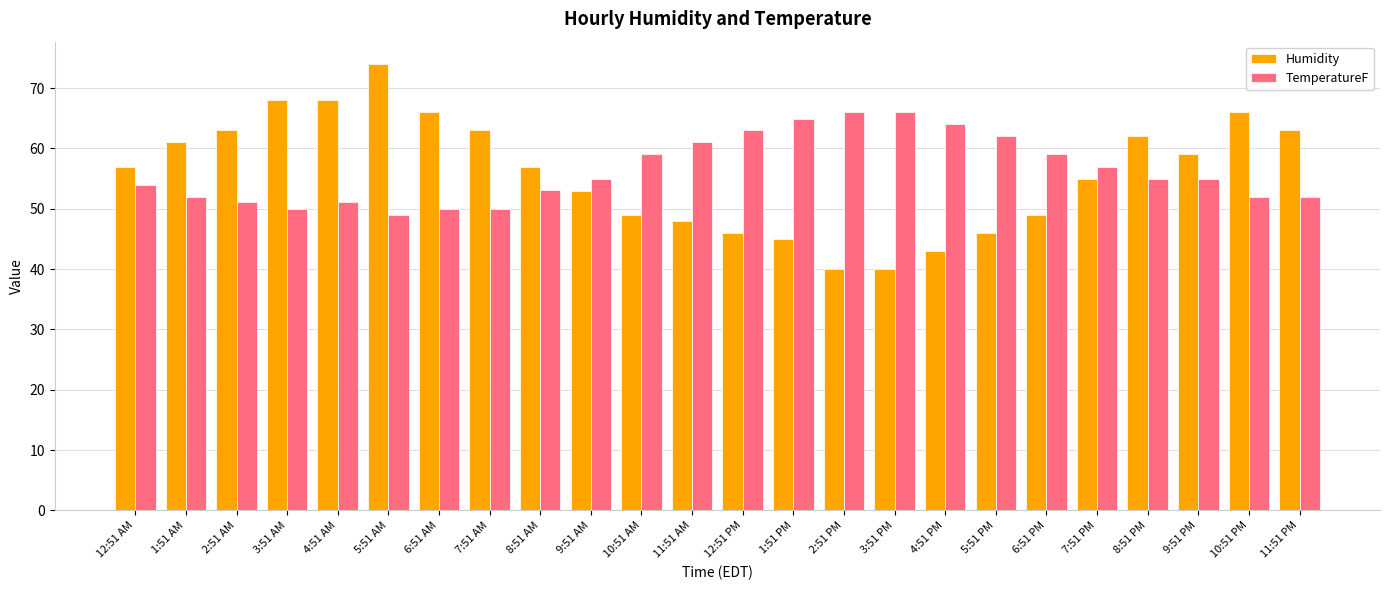

Rank the series at 6:51 PM from highest to lowest value.

TemperatureF, Humidity